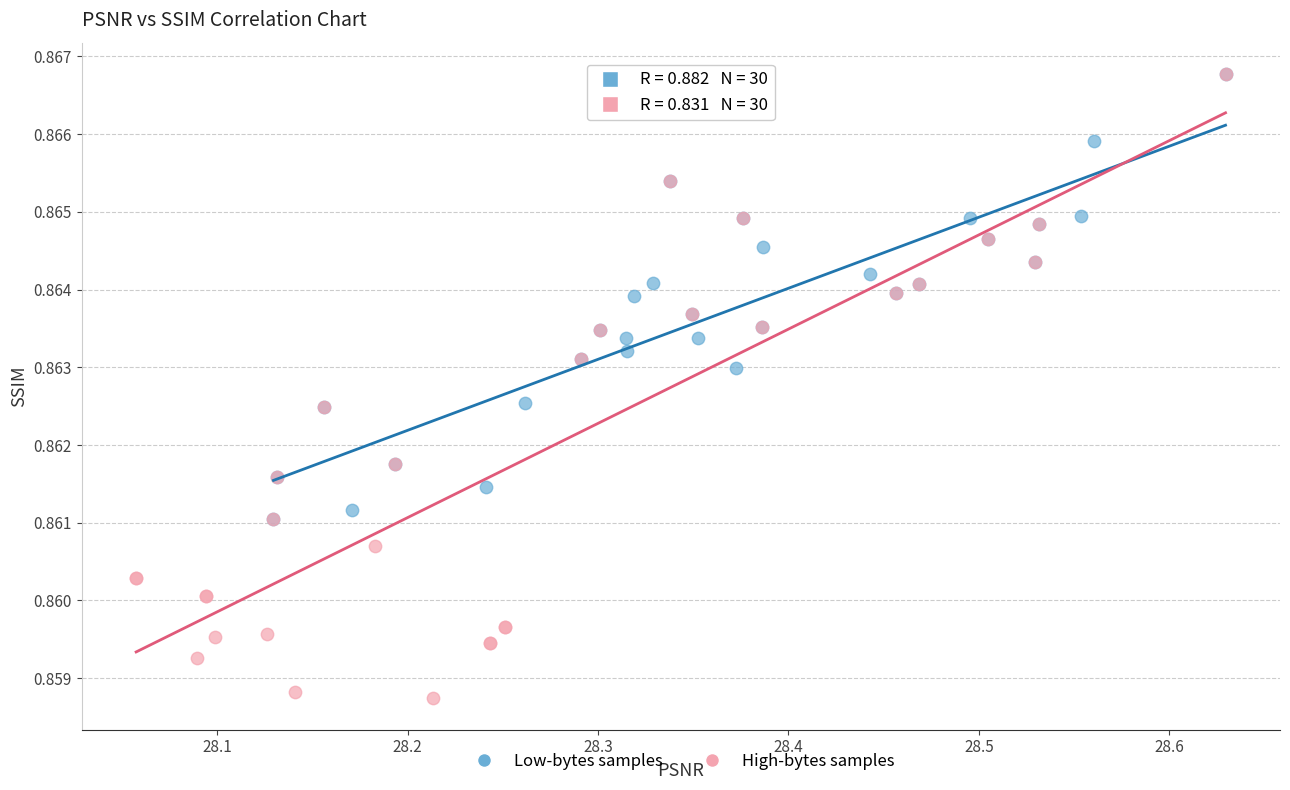

Which series has the largest Y range (max minus min)?

High-bytes samples